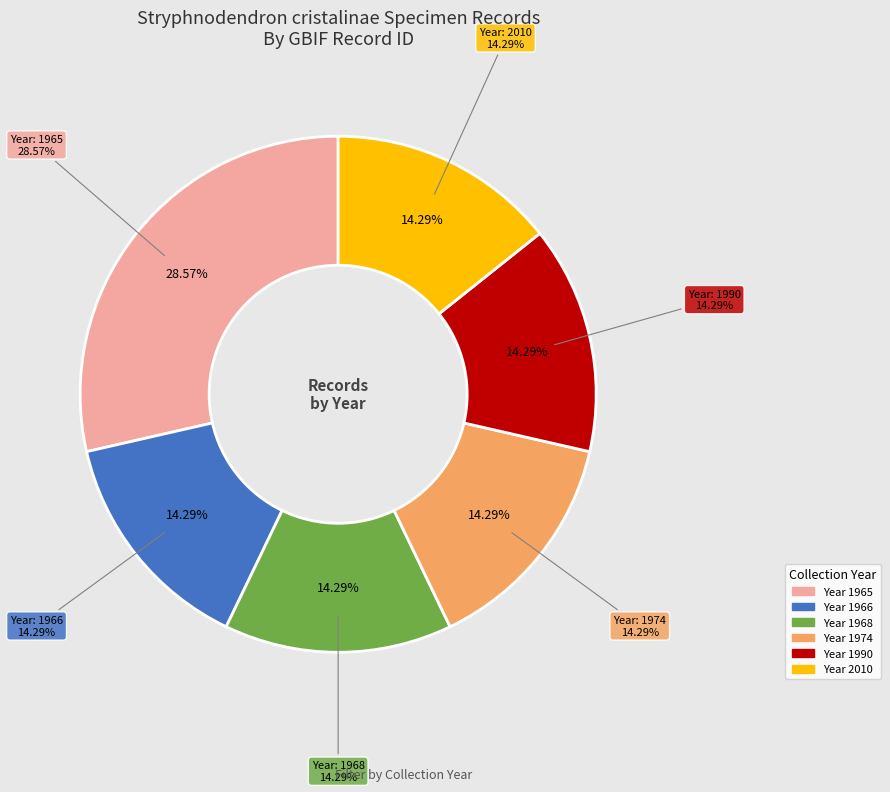

Does 1260291621 represent more than half of the total?

No